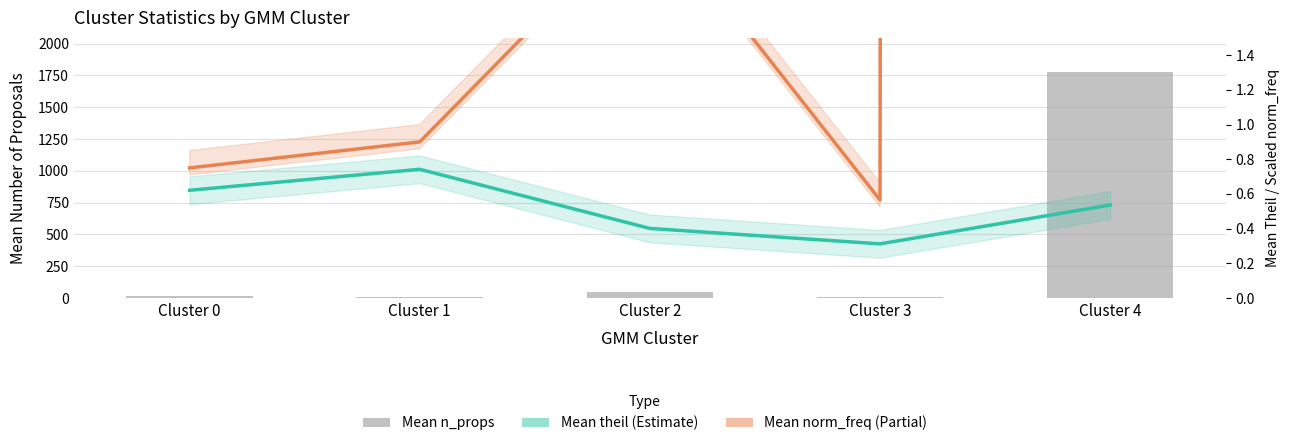

Rank the series by their maximum value, from highest to lowest.

Mean n_props, Mean norm_freq × 5000 (Partial), Mean theil (Estimate)